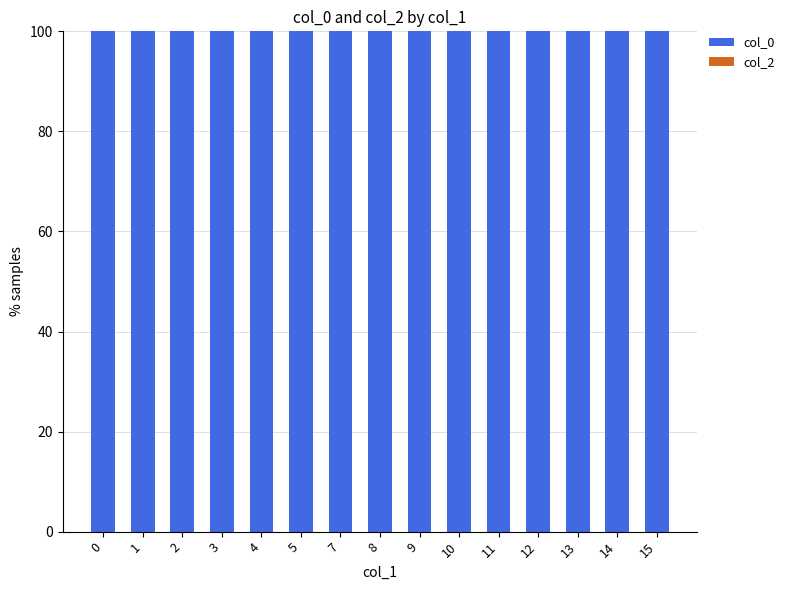

Read the col_0 value at 14.

100